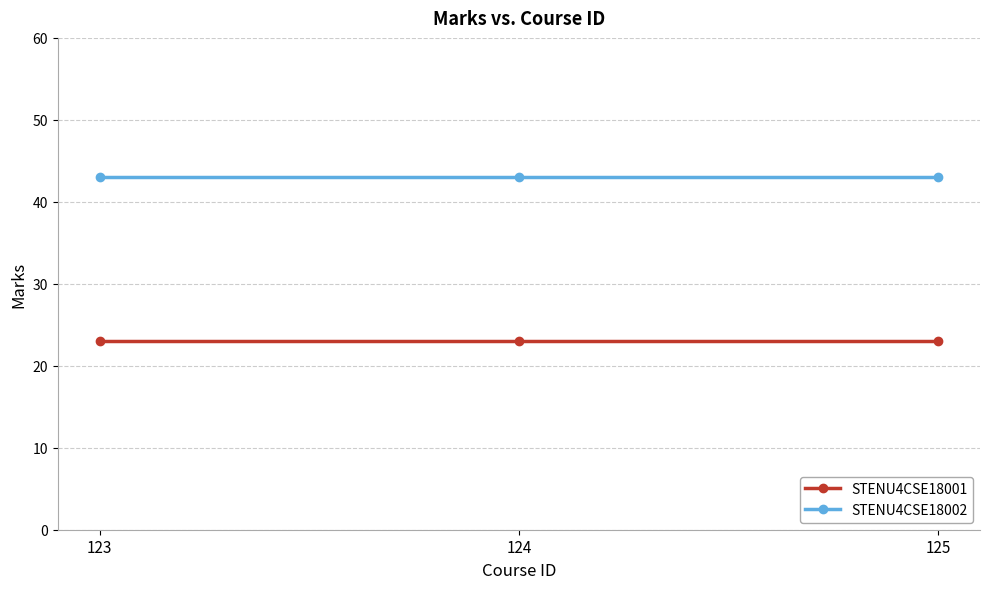

What is the highest value of the STENU4CSE18002 series?

43